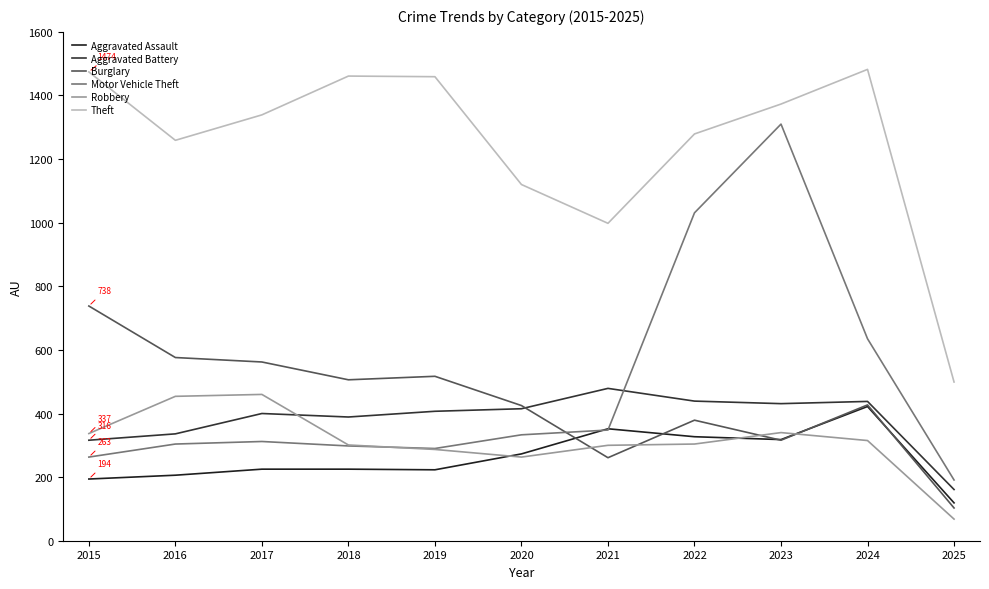

What is the difference between the highest and lowest values at 2023?

1057